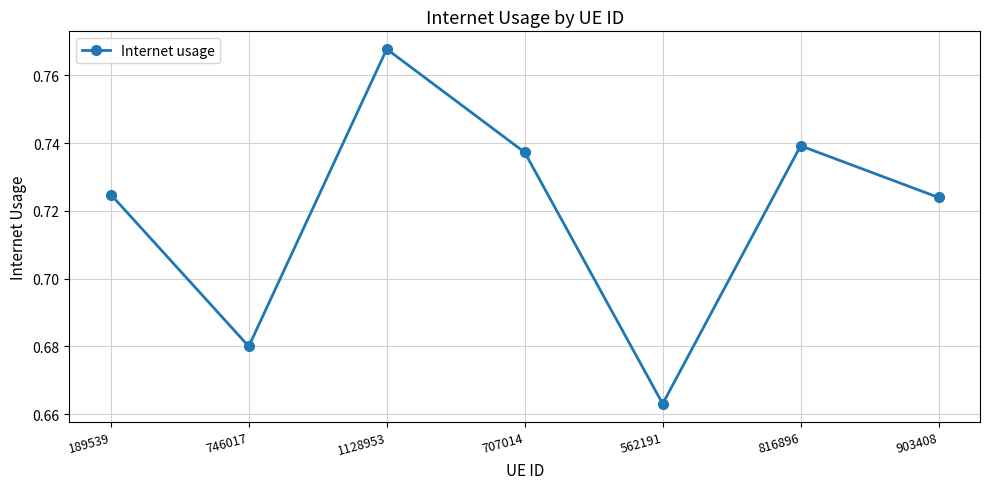

At which label is the value closest to 0?

562191